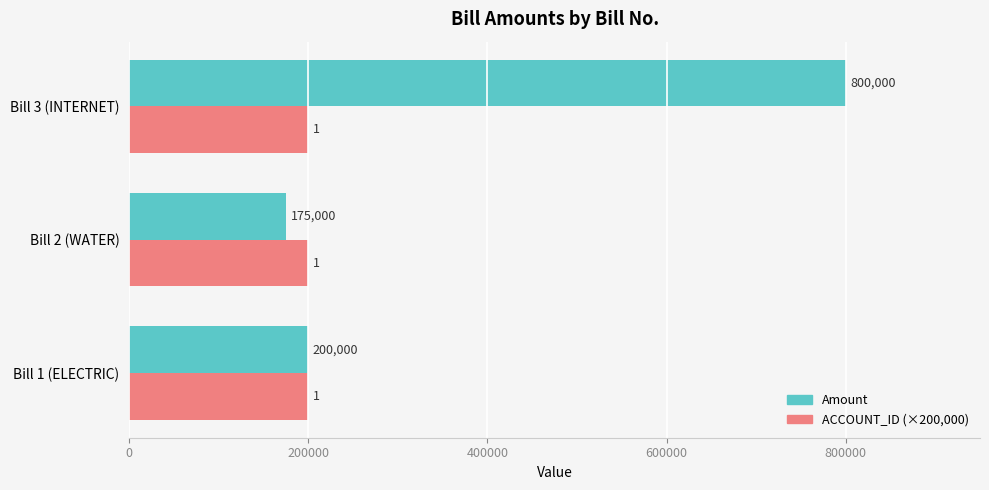

How many distinct data groups are displayed?

2